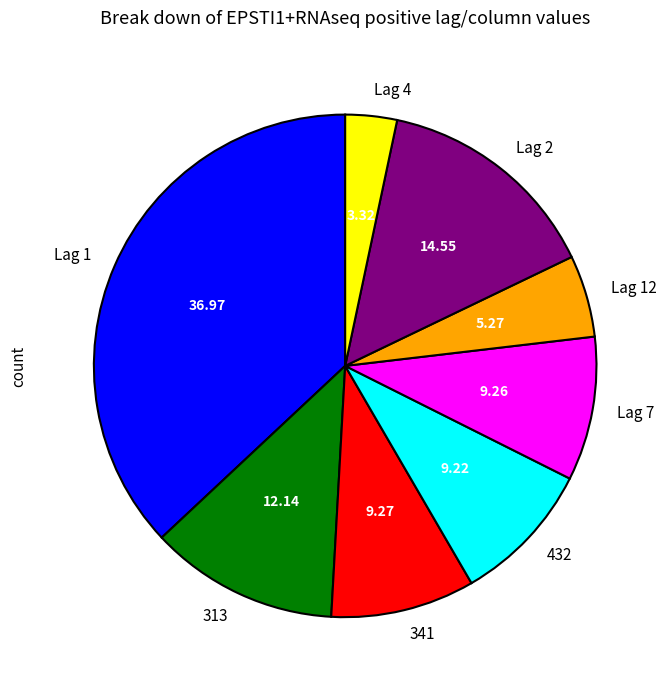

Count the number of slices in the pie.

8